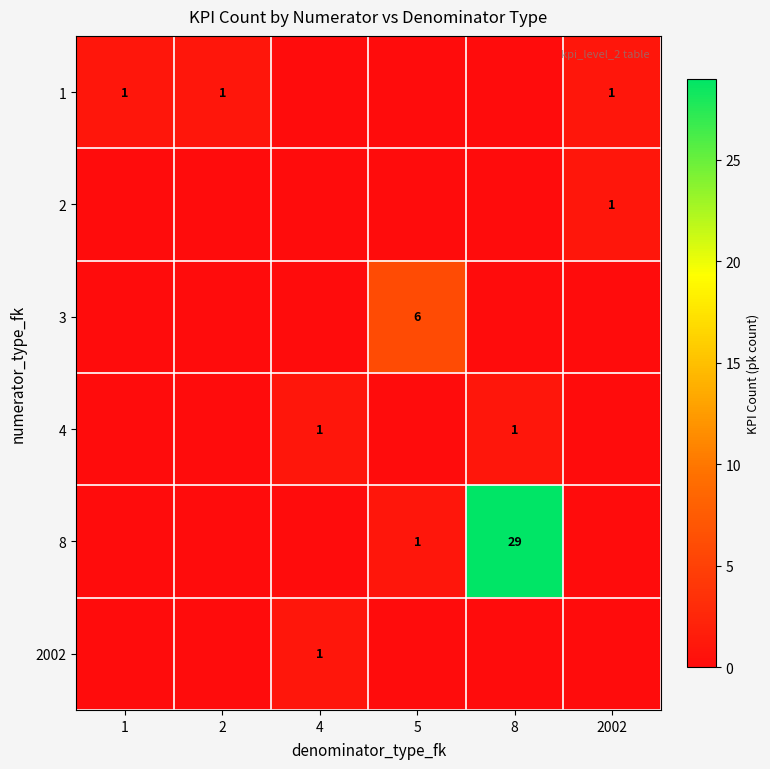

Is it true that 8 equals 29 at 8?

True